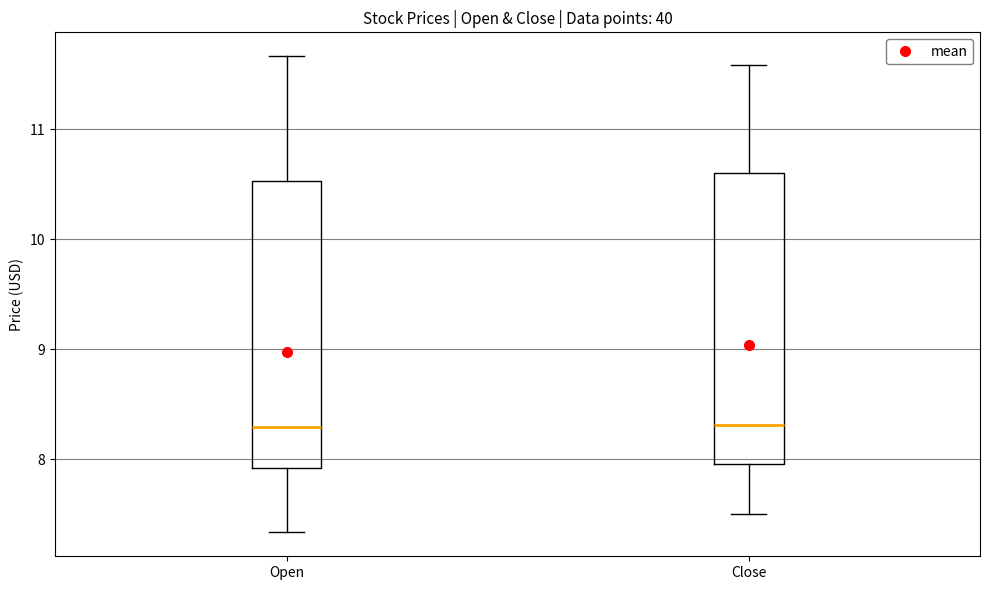

Where does the median line of the box for Open sit on the y-axis? The values are not printed on the chart, so give them approximately, as read against the axis.

8.3